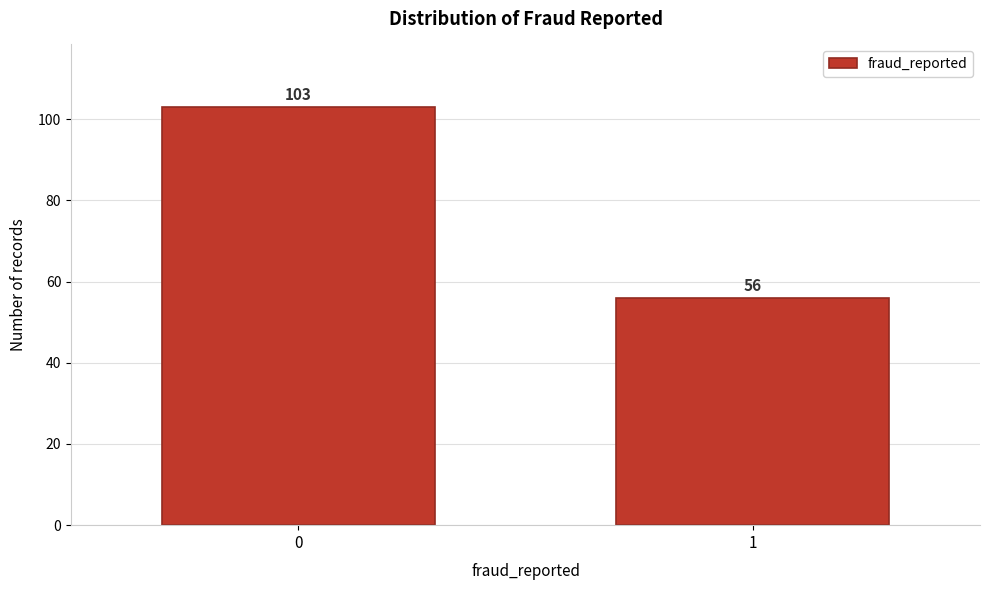

Reading right to left, extract all data points from this chart.

56	103